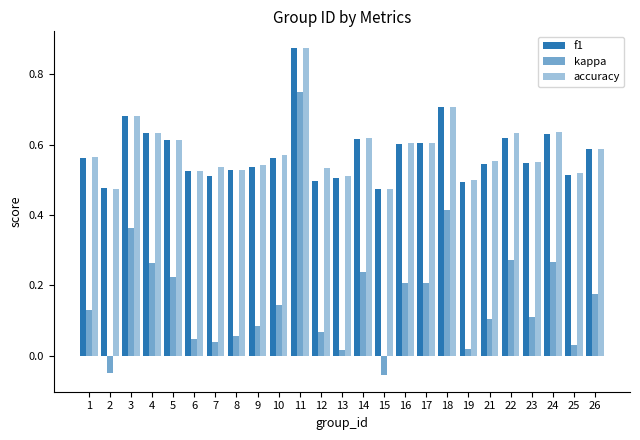

Rank the categories by kappa value from lowest to highest.

15, 2, 13, 19, 25, 7, 6, 8, 12, 9, 21, 23, 1, 10, 26, 16, 17, 5, 14, 4, 24, 22, 3, 18, 11